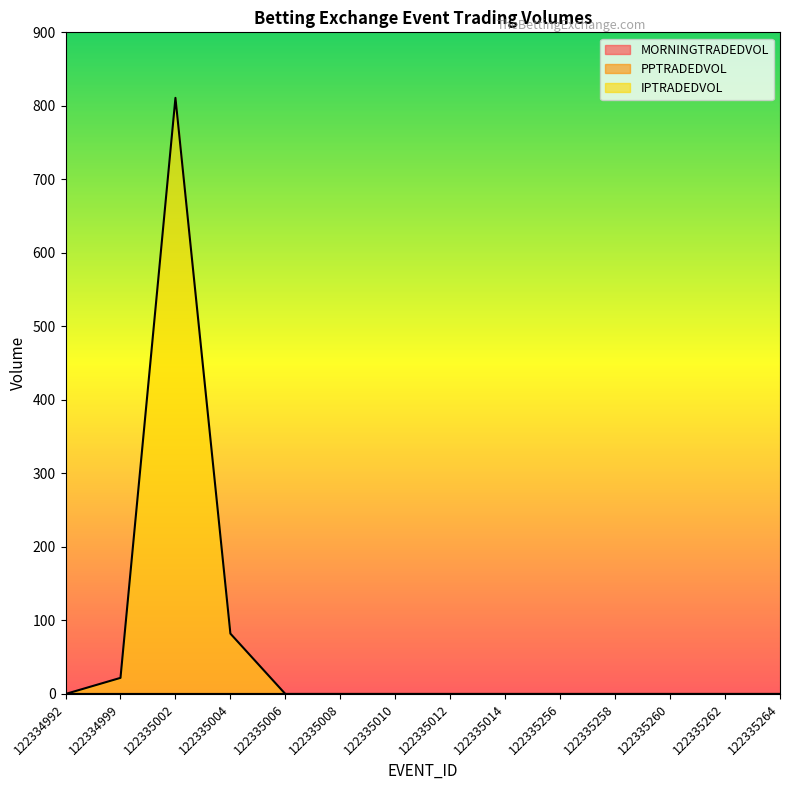

The value of PPTRADEDVOL at 122335014 is 0.0. True or false?

True